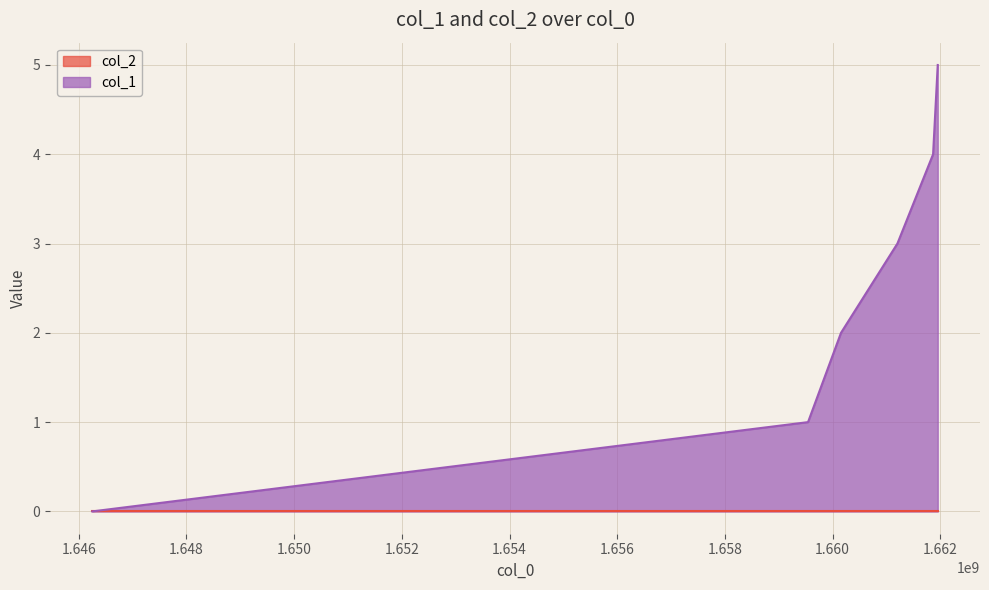

At which label does the data first exceed 3?

1661865789